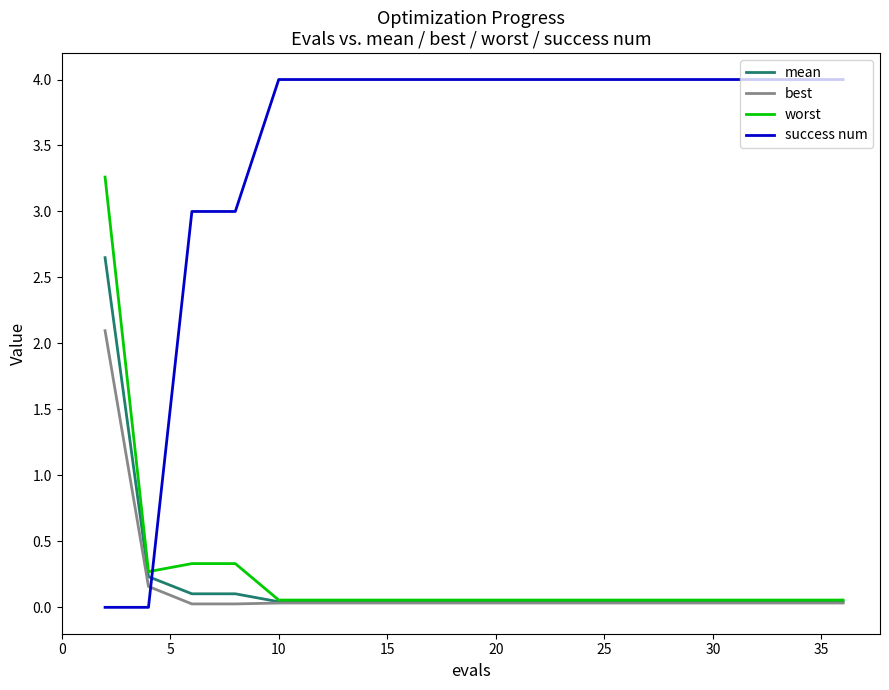

Which series has the largest range (max minus min)?

success num